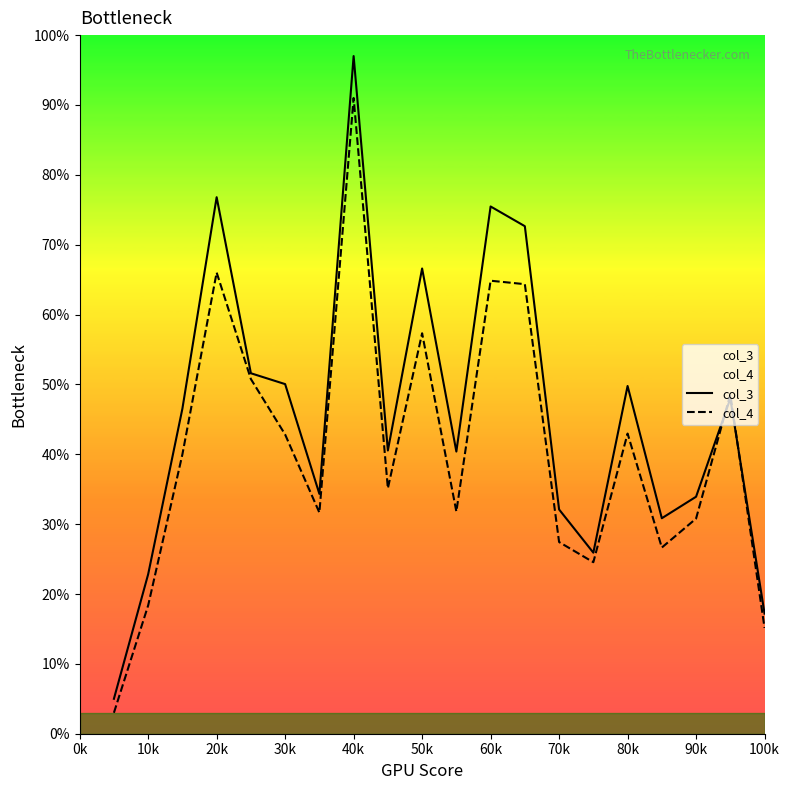

In col_4, how many points are higher than both neighbors (excluding endpoints)?

6